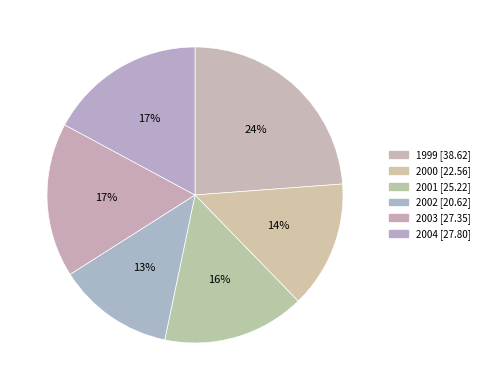

Rank the categories by value from highest to lowest.

1999, 2004, 2003, 2001, 2000, 2002